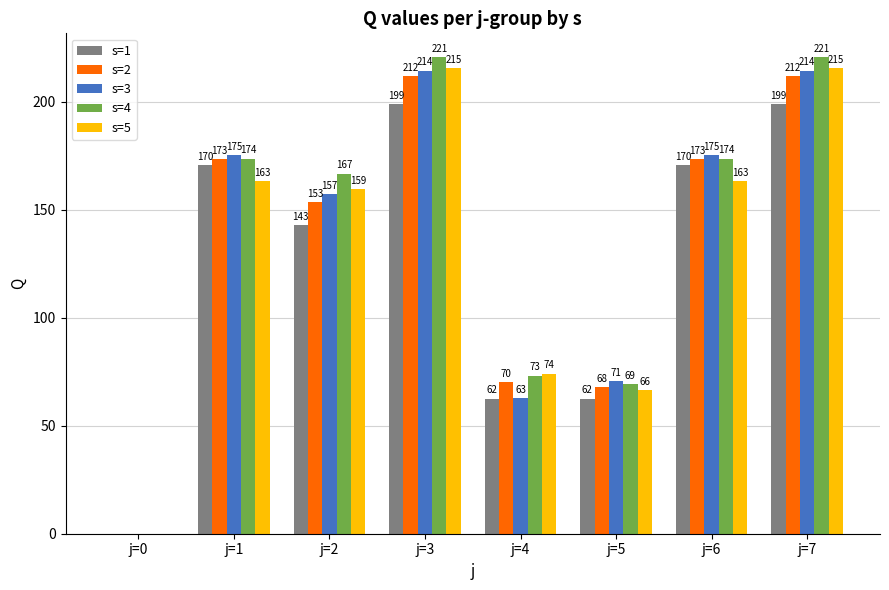

What is the maximum value shown in the chart?

220.5